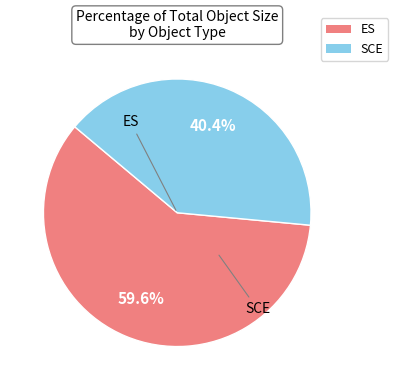

To the nearest percent, what is the average slice percentage?

50%